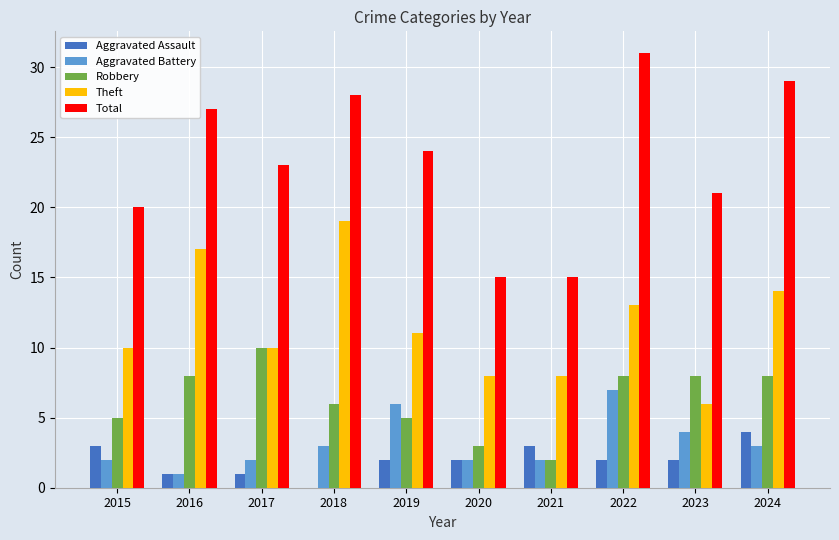

Reading left to right, what are all the values shown in this chart?

Aggravated Assault: 2015=3	2016=1	2017=1	2018=0	2019=2	2020=2	2021=3	2022=2	2023=2	2024=4
Aggravated Battery: 2015=2	2016=1	2017=2	2018=3	2019=6	2020=2	2021=2	2022=7	2023=4	2024=3
Robbery: 2015=5	2016=8	2017=10	2018=6	2019=5	2020=3	2021=2	2022=8	2023=8	2024=8
Theft: 2015=10	2016=17	2017=10	2018=19	2019=11	2020=8	2021=8	2022=13	2023=6	2024=14
Total: 2015=20	2016=27	2017=23	2018=28	2019=24	2020=15	2021=15	2022=31	2023=21	2024=29